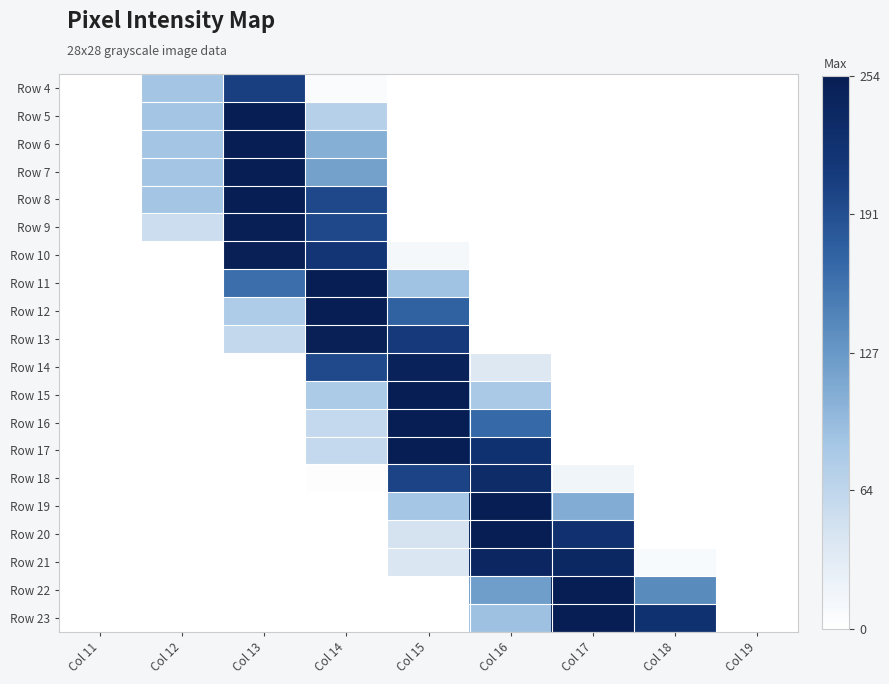

Rank the series at Col 18 from lowest to highest value.

Row 4, Row 5, Row 6, Row 7, Row 8, Row 9, Row 10, Row 11, Row 12, Row 13, Row 14, Row 15, Row 16, Row 17, Row 18, Row 19, Row 20, Row 21, Row 22, Row 23